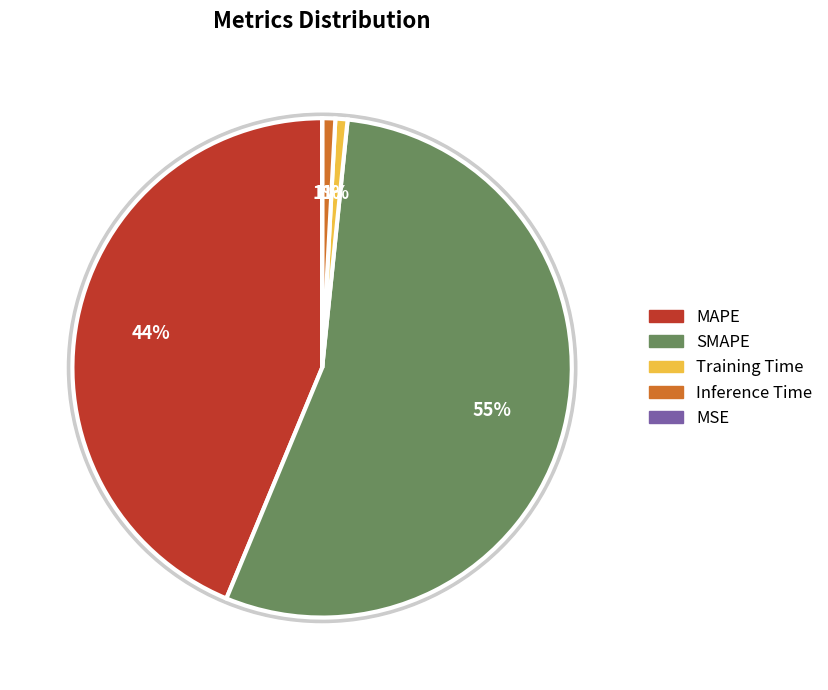

What percentage is the Training Time slice, to the nearest percent?

1%